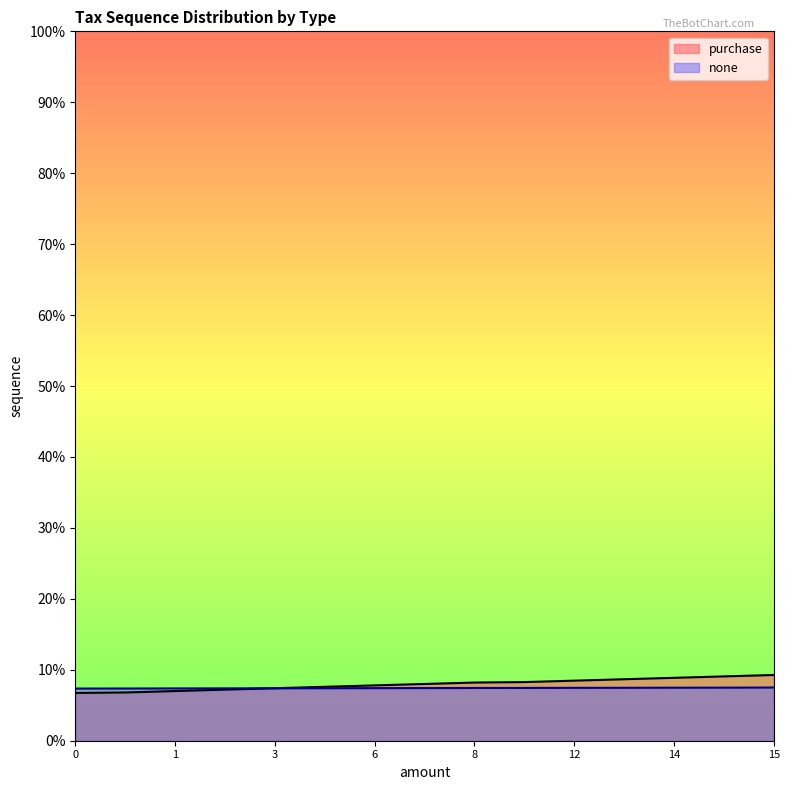

List the series in order of their peak value, highest first.

purchase, none